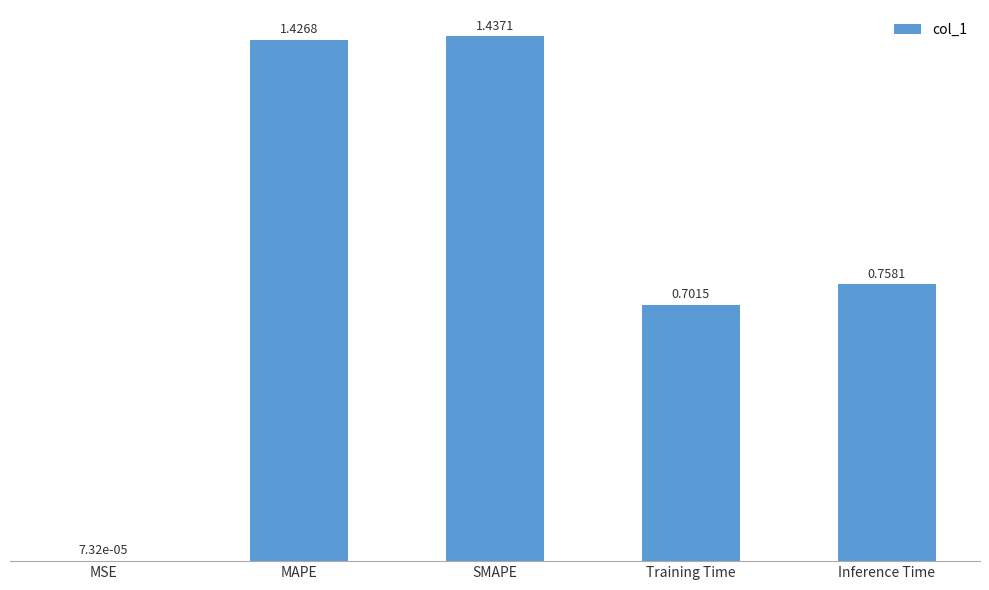

Is it true that the value at SMAPE is 0.9?

False